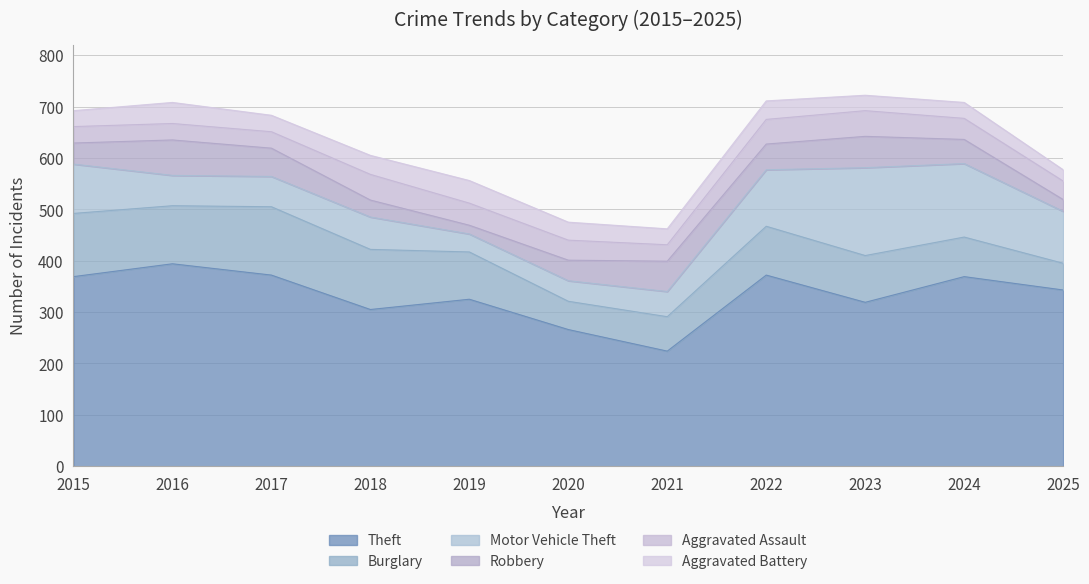

Read the Robbery value at 2024, to the nearest 10.

50